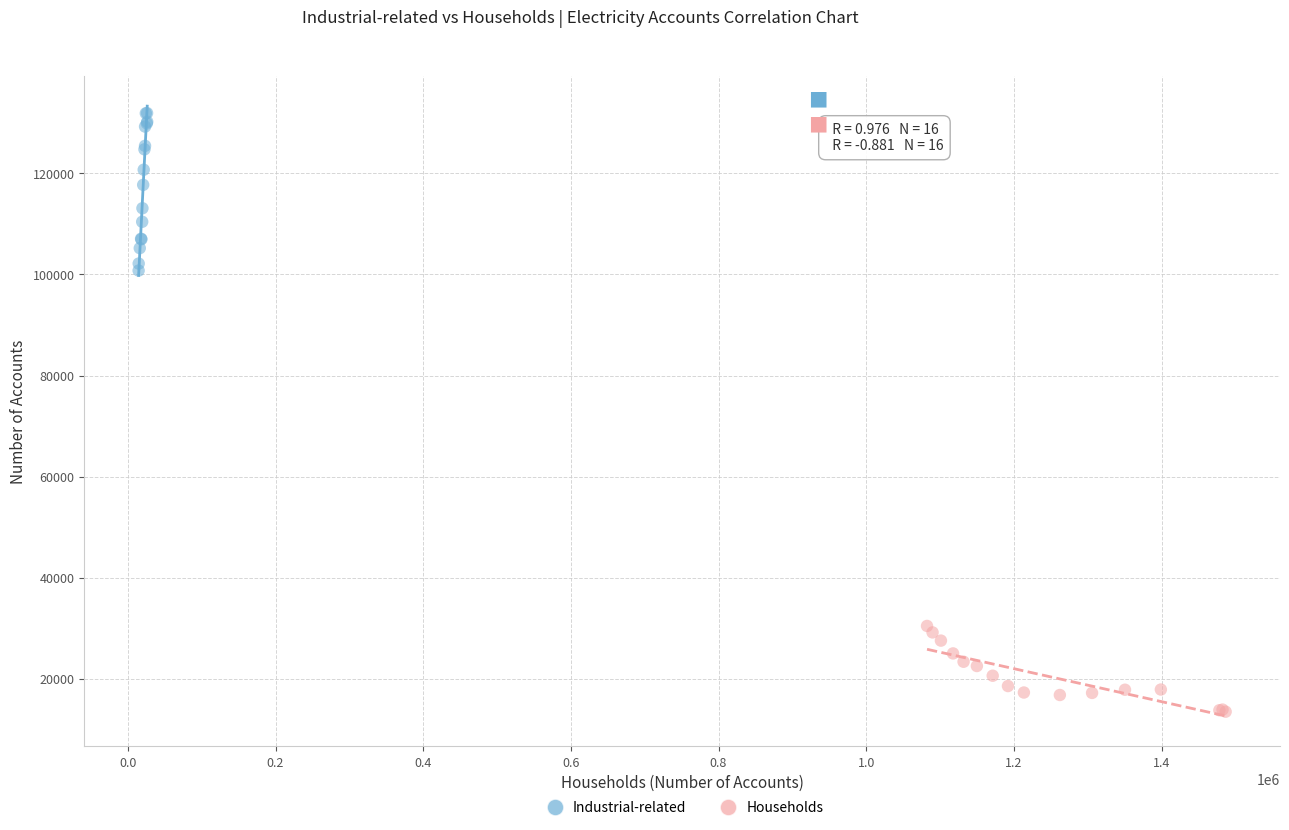

Which series contains the highest Y value?

Industrial-related